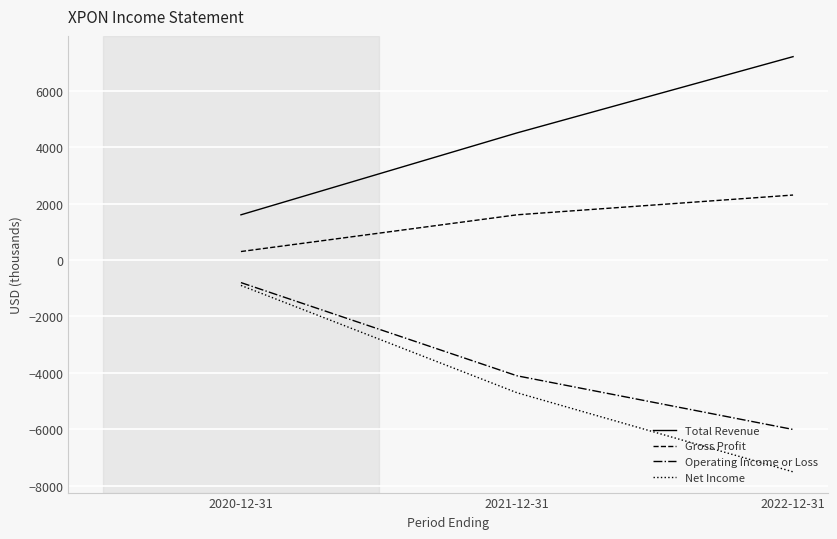

Rank the categories by Operating Income or Loss value from highest to lowest.

2020-12-31, 2021-12-31, 2022-12-31